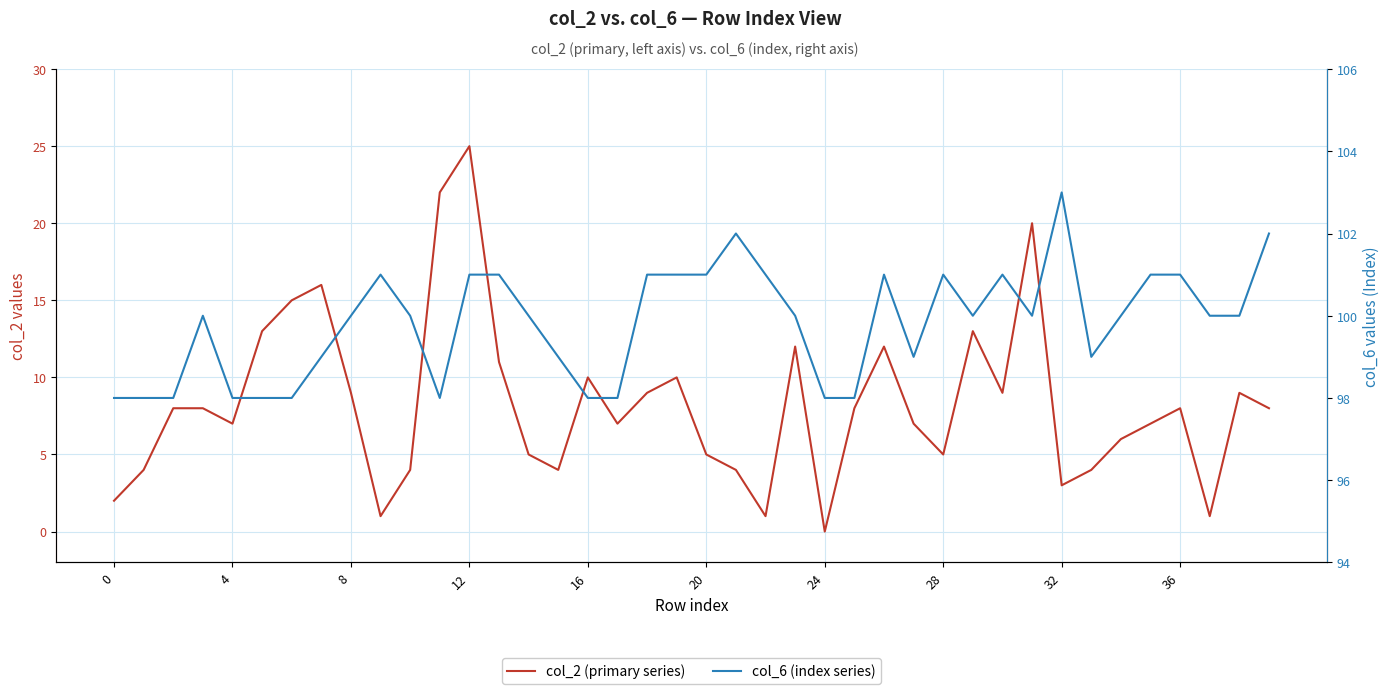

Count the col_6 (index series) values in the range 98 to 101.

37